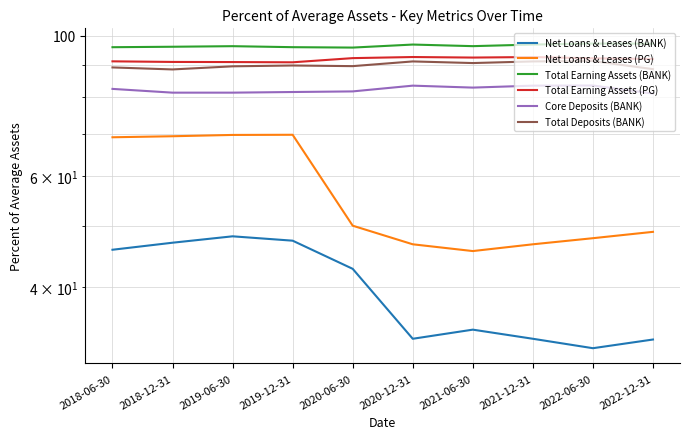

Reading right to left, extract all data points from this chart.

Net Loans & Leases (BANK): 33.1	32.0	33.2	34.3	33.2	42.8	47.4	48.2	47.0	45.9
Net Loans & Leases (PG): 49.0	47.8	46.8	45.6	46.8	50.1	69.7	69.7	69.3	69.1
Total Earning Assets (BANK): 97.1	97.2	96.8	96.3	96.8	95.8	95.9	96.3	96.1	95.9
Total Earning Assets (PG): 91.9	92.1	92.5	92.3	92.5	92.2	90.8	90.8	90.9	91.1
Core Deposits (BANK): 81.0	83.4	83.4	82.8	83.4	81.6	81.5	81.3	81.3	82.4
Total Deposits (BANK): 88.5	91.2	91.1	90.5	91.1	89.5	89.7	89.5	88.4	89.1